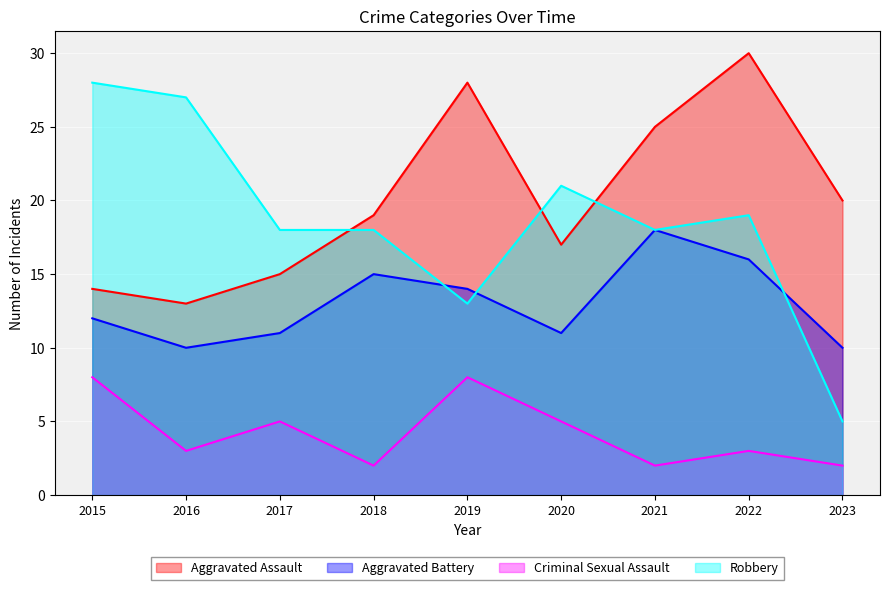

True or false: Aggravated Battery and Robbery cross at least once.

True